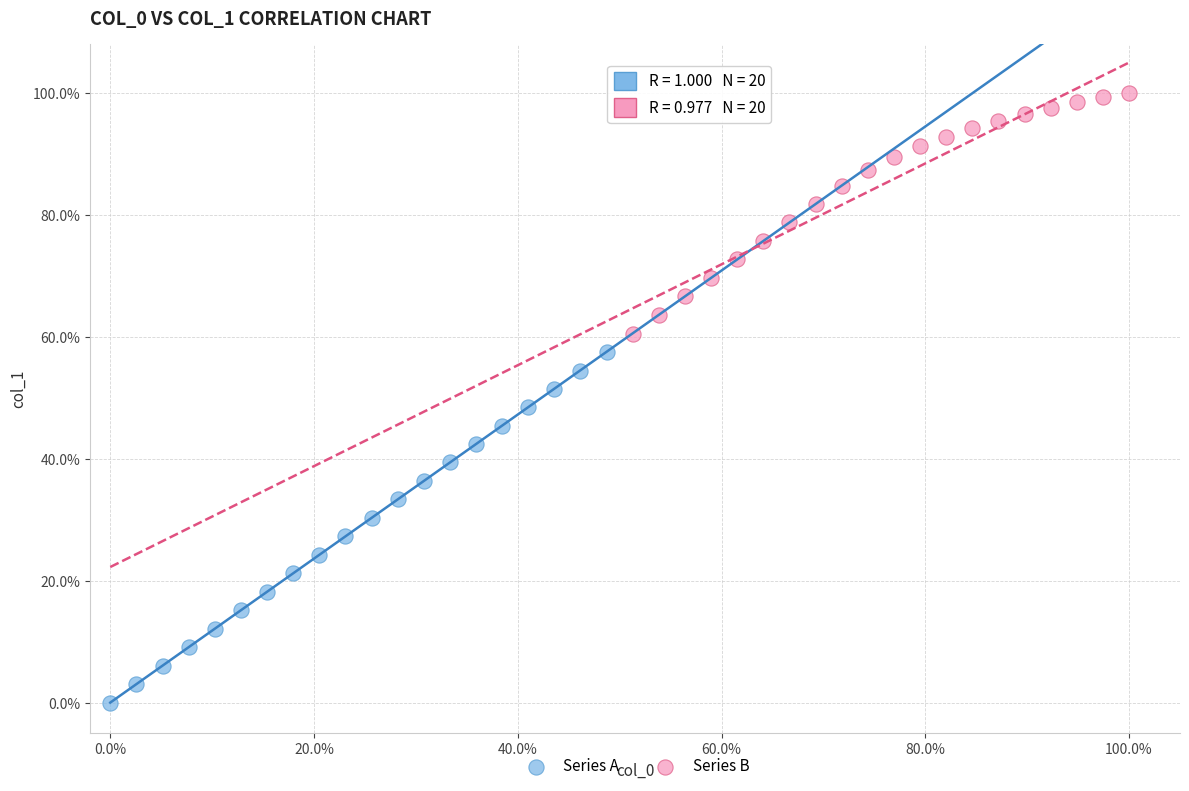

Which series reaches the minimum Y coordinate?

Series A